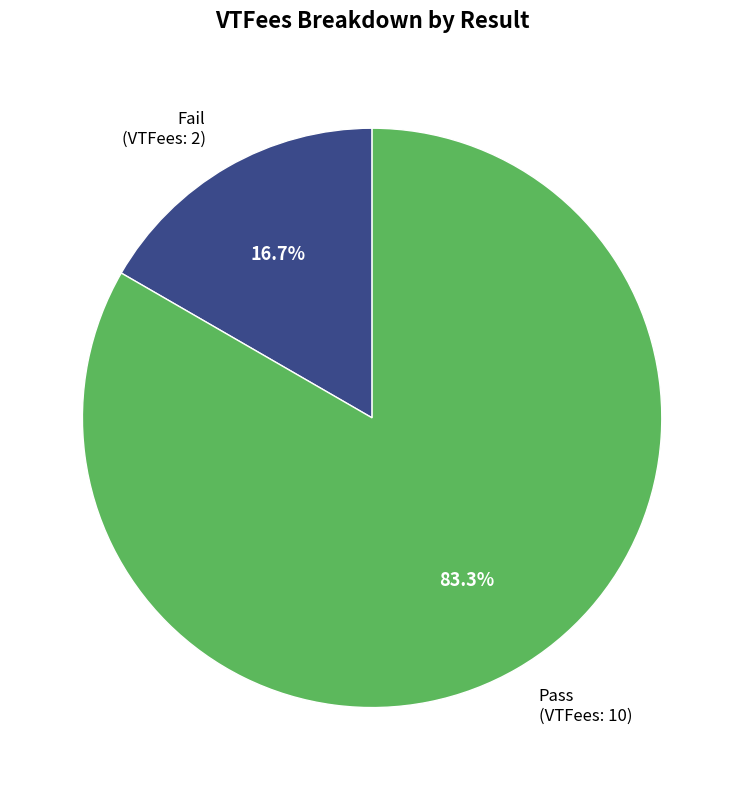

How many segments does this pie chart have?

2